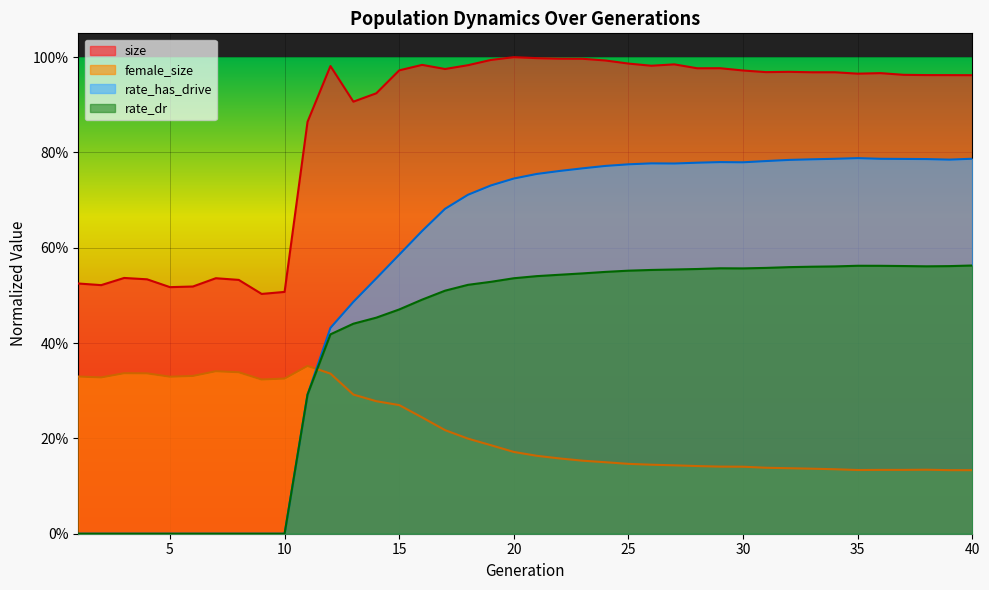

What value does the female_size series have at 1?

0.3